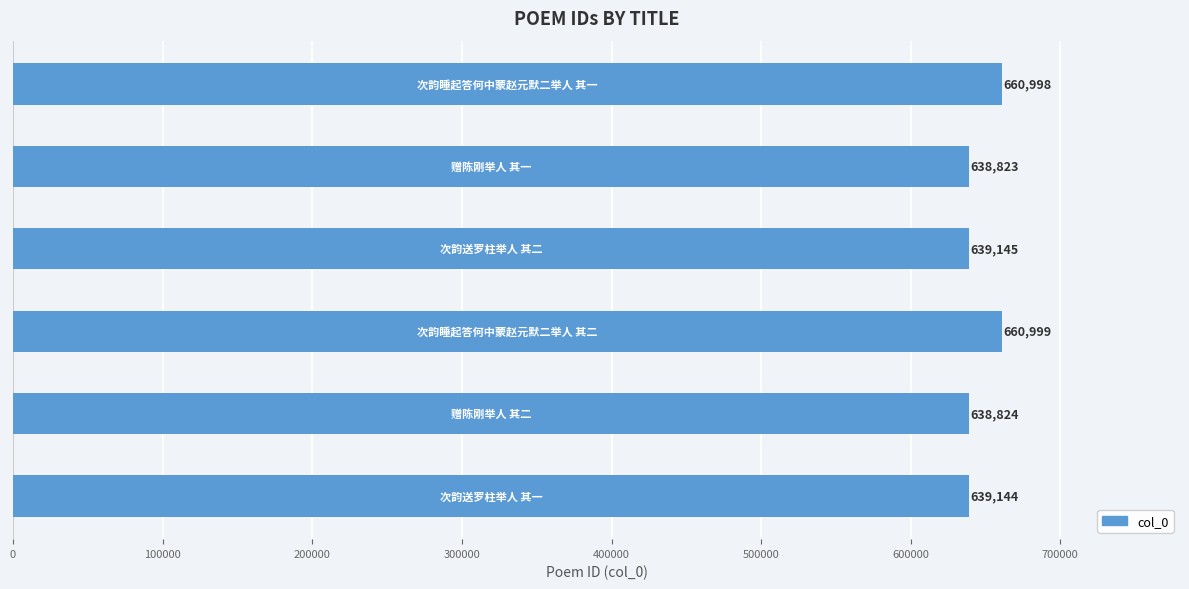

How many bars are there in total?

6